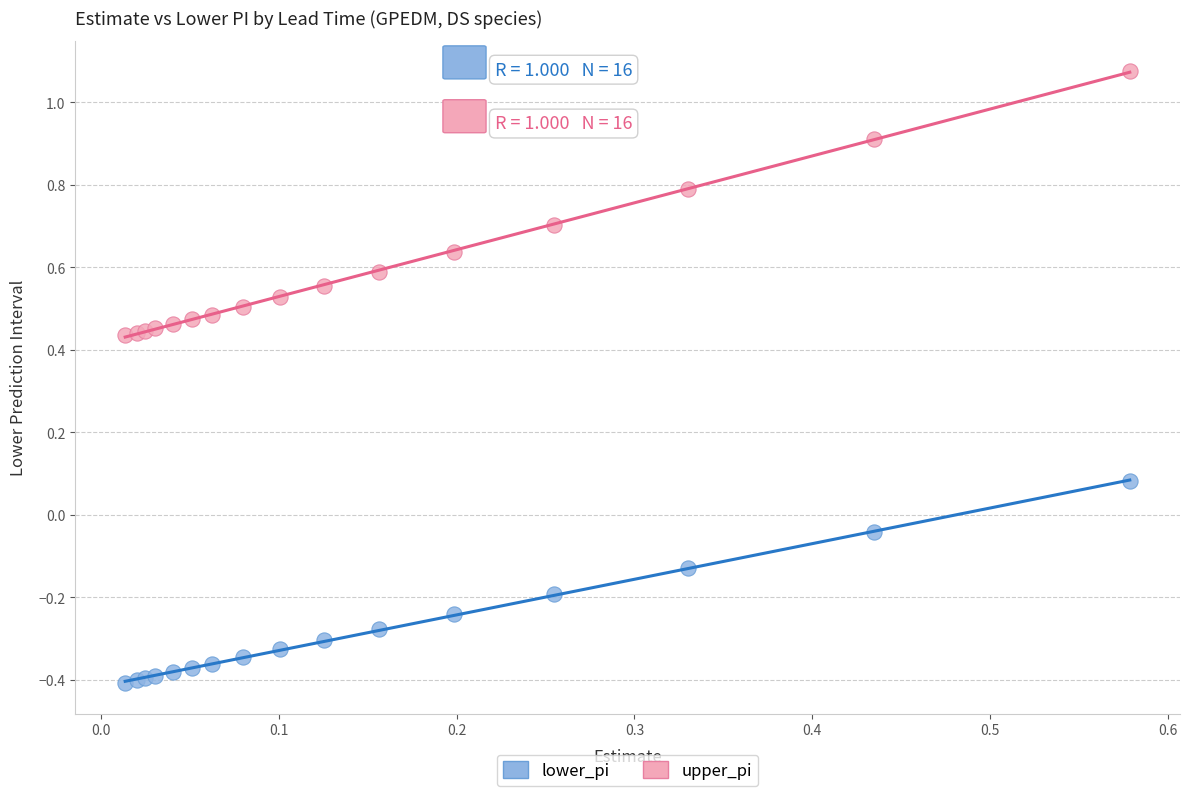

What are all the series names shown in the legend?

lower_pi, upper_pi